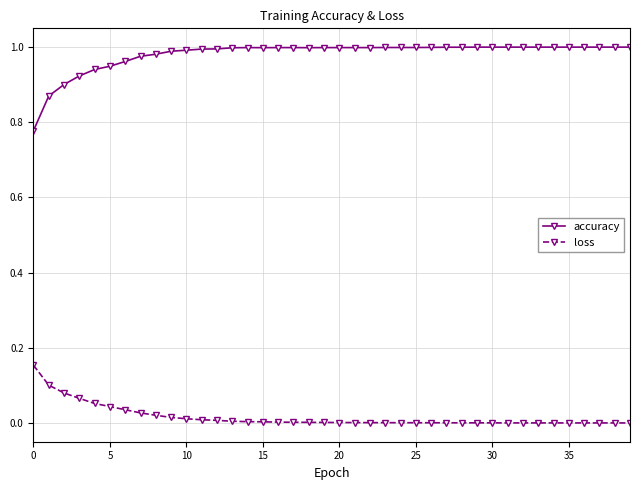

How many lines are shown in the chart?

2